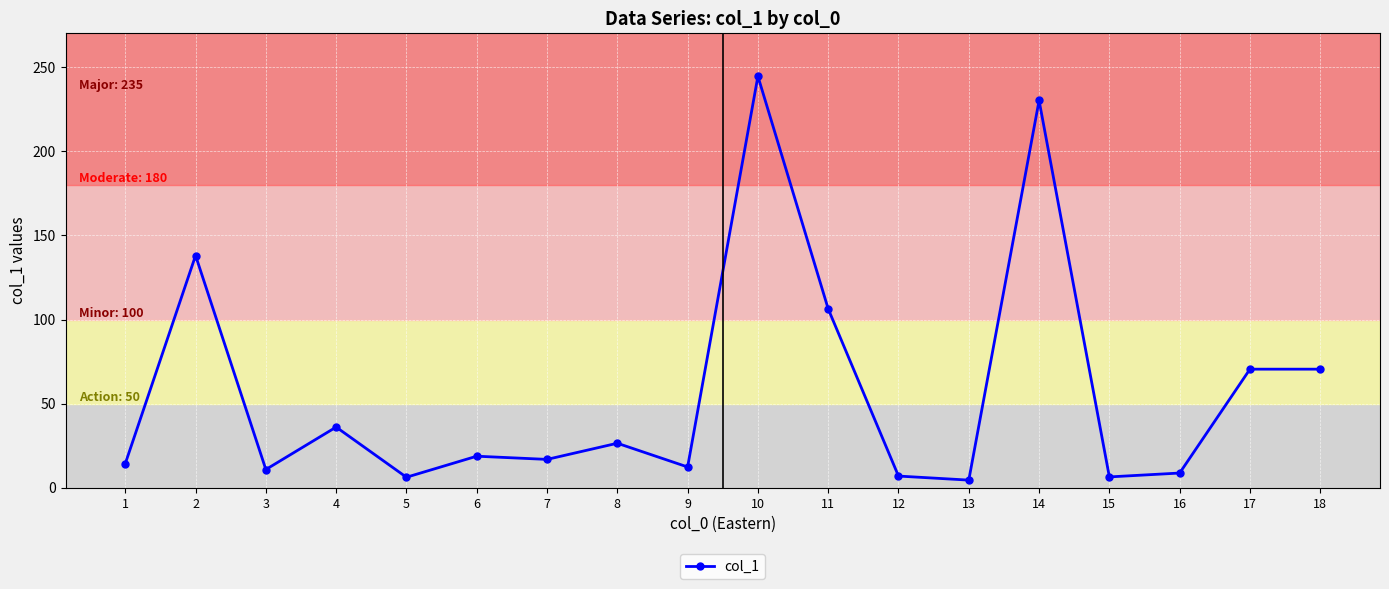

What is the difference between the values at 4 and 5?

29.8